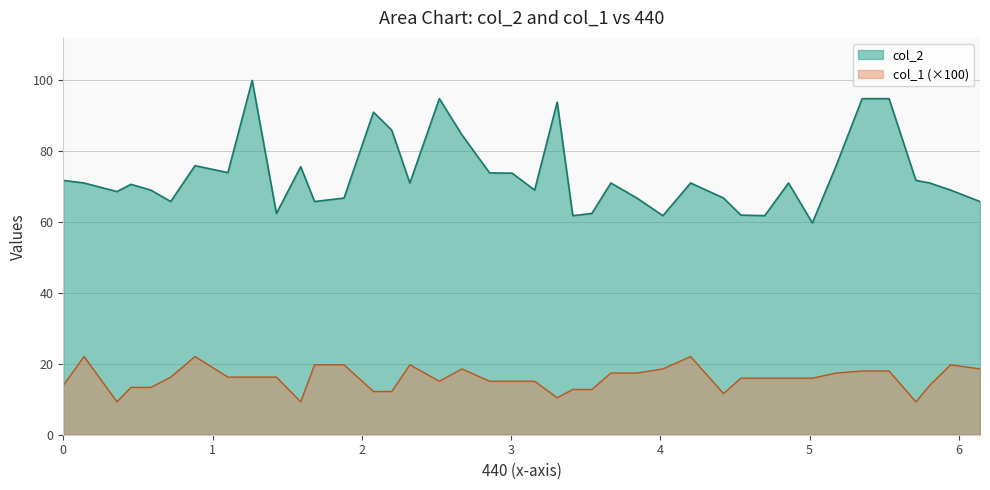

The col_1 series shows 8.1 at 5.532154. True or false?

False